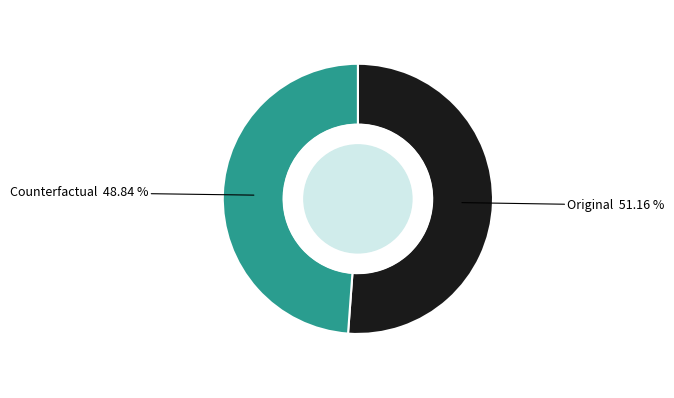

Is there any slice that represents more than half of the pie?

Yes